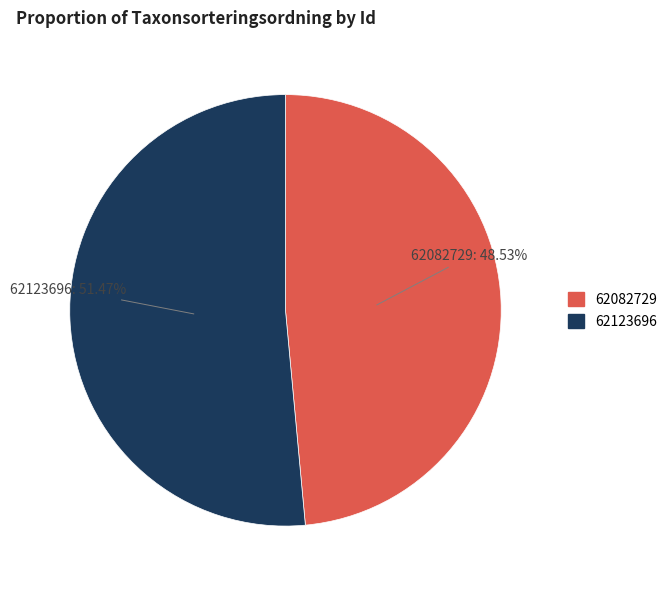

The 62082729 slice represents 49% of the pie. True or false?

True